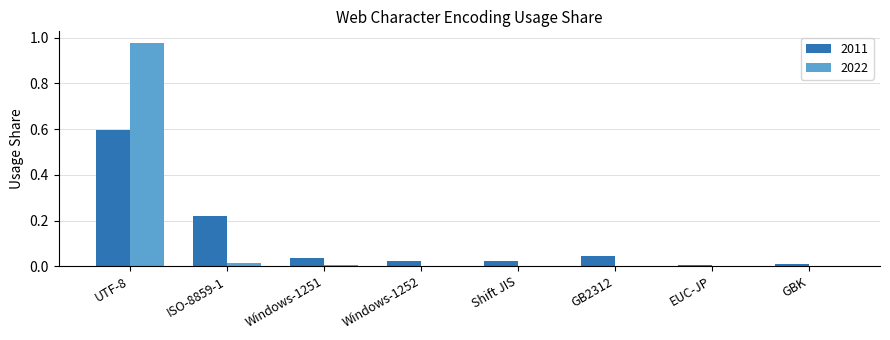

Is the value of 2022 at UTF-8 greater than the value of 2011 at EUC-JP?

Yes